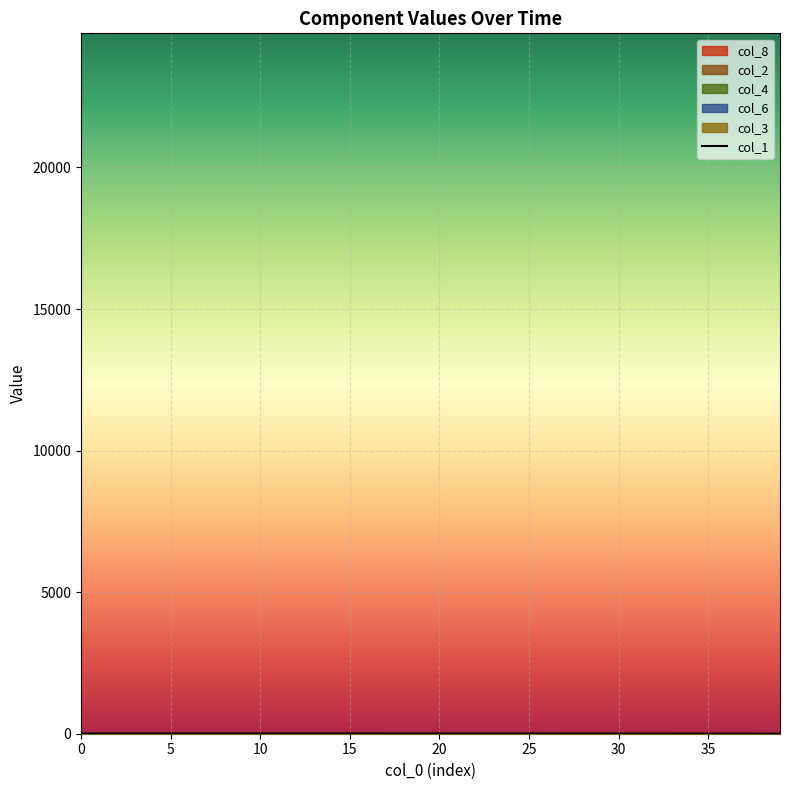

Reading left to right, list all the values displayed in this chart.

col_1: 9.7	9.6	9.6	9.6	9.6	9.5	9.5	9.5	9.5	9.4	9.4	9.4	9.3	9.3	9.2	9.1	9.1	9.0	8.9	8.8	8.7	8.5	8.4	8.2	8.0	7.8	7.6	7.3	7.0	6.7	6.3	5.9	5.4	4.9	4.3	3.6	2.9	2.0	1.1	0.0
col_8: 0.0	0.0	0.0	0.0	0.0	0.0	0.0	0.0	0.1	0.1	0.1	0.1	0.1	0.2	0.2	0.2	0.2	0.3	0.3	0.4	0.4	0.5	0.6	0.6	0.7	0.8	0.9	1.0	1.2	1.3	1.5	1.7	1.9	2.1	2.4	2.7	3.1	3.5	3.9	4.4
col_2: 0.0	0.1	0.1	0.1	0.1	0.1	0.1	0.1	0.1	0.1	0.1	0.1	0.2	0.2	0.2	0.2	0.2	0.3	0.3	0.3	0.4	0.4	0.5	0.6	0.6	0.7	0.8	0.9	1.0	1.1	1.3	1.4	1.6	1.8	2.0	2.3	2.5	2.9	3.2	3.6
col_4: 0.0	0.0	0.0	0.0	0.0	0.0	0.0	0.0	0.0	0.0	0.0	0.0	0.0	0.1	0.1	0.1	0.1	0.1	0.1	0.1	0.1	0.1	0.1	0.1	0.2	0.2	0.2	0.2	0.3	0.3	0.3	0.4	0.4	0.5	0.5	0.6	0.7	0.7	0.8	0.9
col_6: 0.0	0.0	0.0	0.0	0.0	0.0	0.0	0.0	0.0	0.0	0.0	0.0	0.0	0.0	0.0	0.0	0.0	0.0	0.0	0.1	0.1	0.1	0.1	0.1	0.1	0.1	0.1	0.1	0.1	0.1	0.2	0.2	0.2	0.2	0.3	0.3	0.3	0.4	0.4	0.5
col_3: 0.0	0.0	0.0	0.0	0.0	0.0	0.0	0.0	0.0	0.0	0.0	0.0	0.0	0.0	0.0	0.0	0.0	0.0	0.0	0.0	0.0	0.0	0.0	0.0	0.0	0.0	0.0	0.1	0.1	0.1	0.1	0.1	0.1	0.1	0.1	0.1	0.1	0.2	0.2	0.2